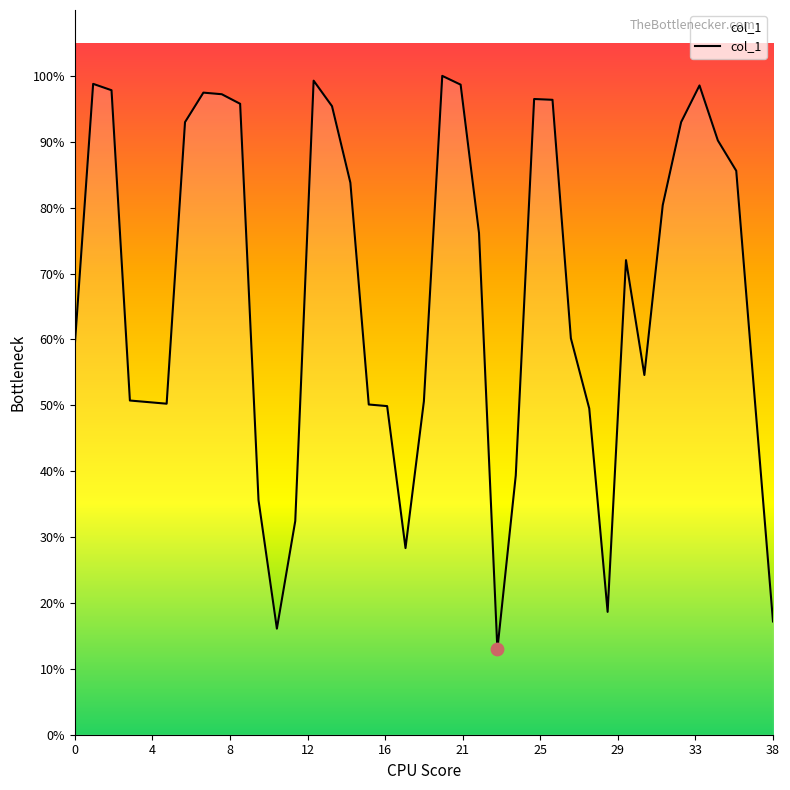

What is the change in value from 23 to 35?

+319.0